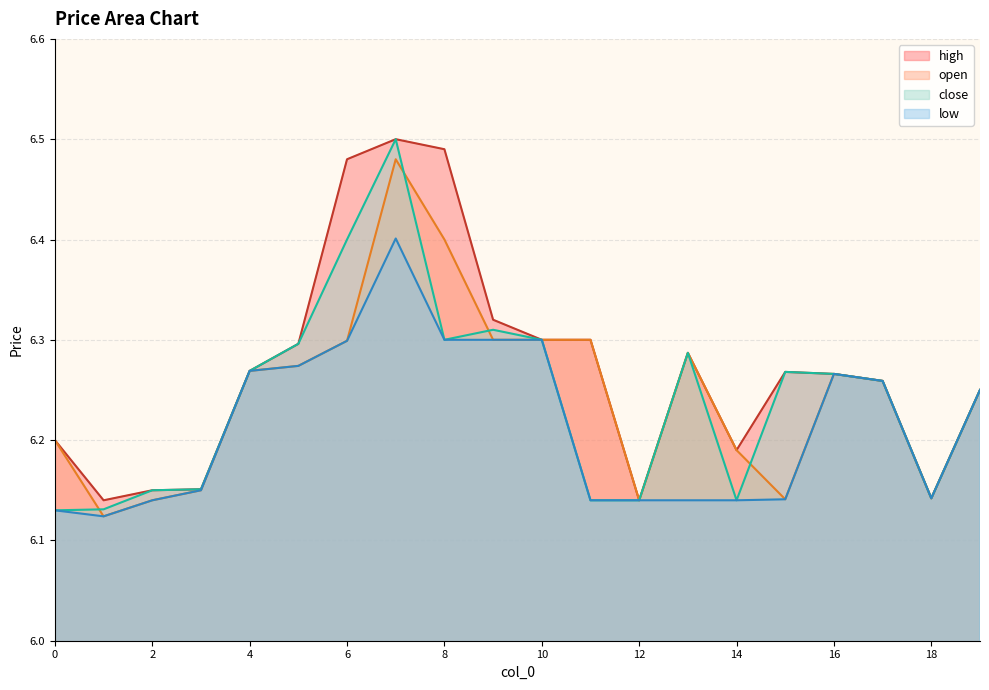

What is the approximate value of low at 6?

6.3